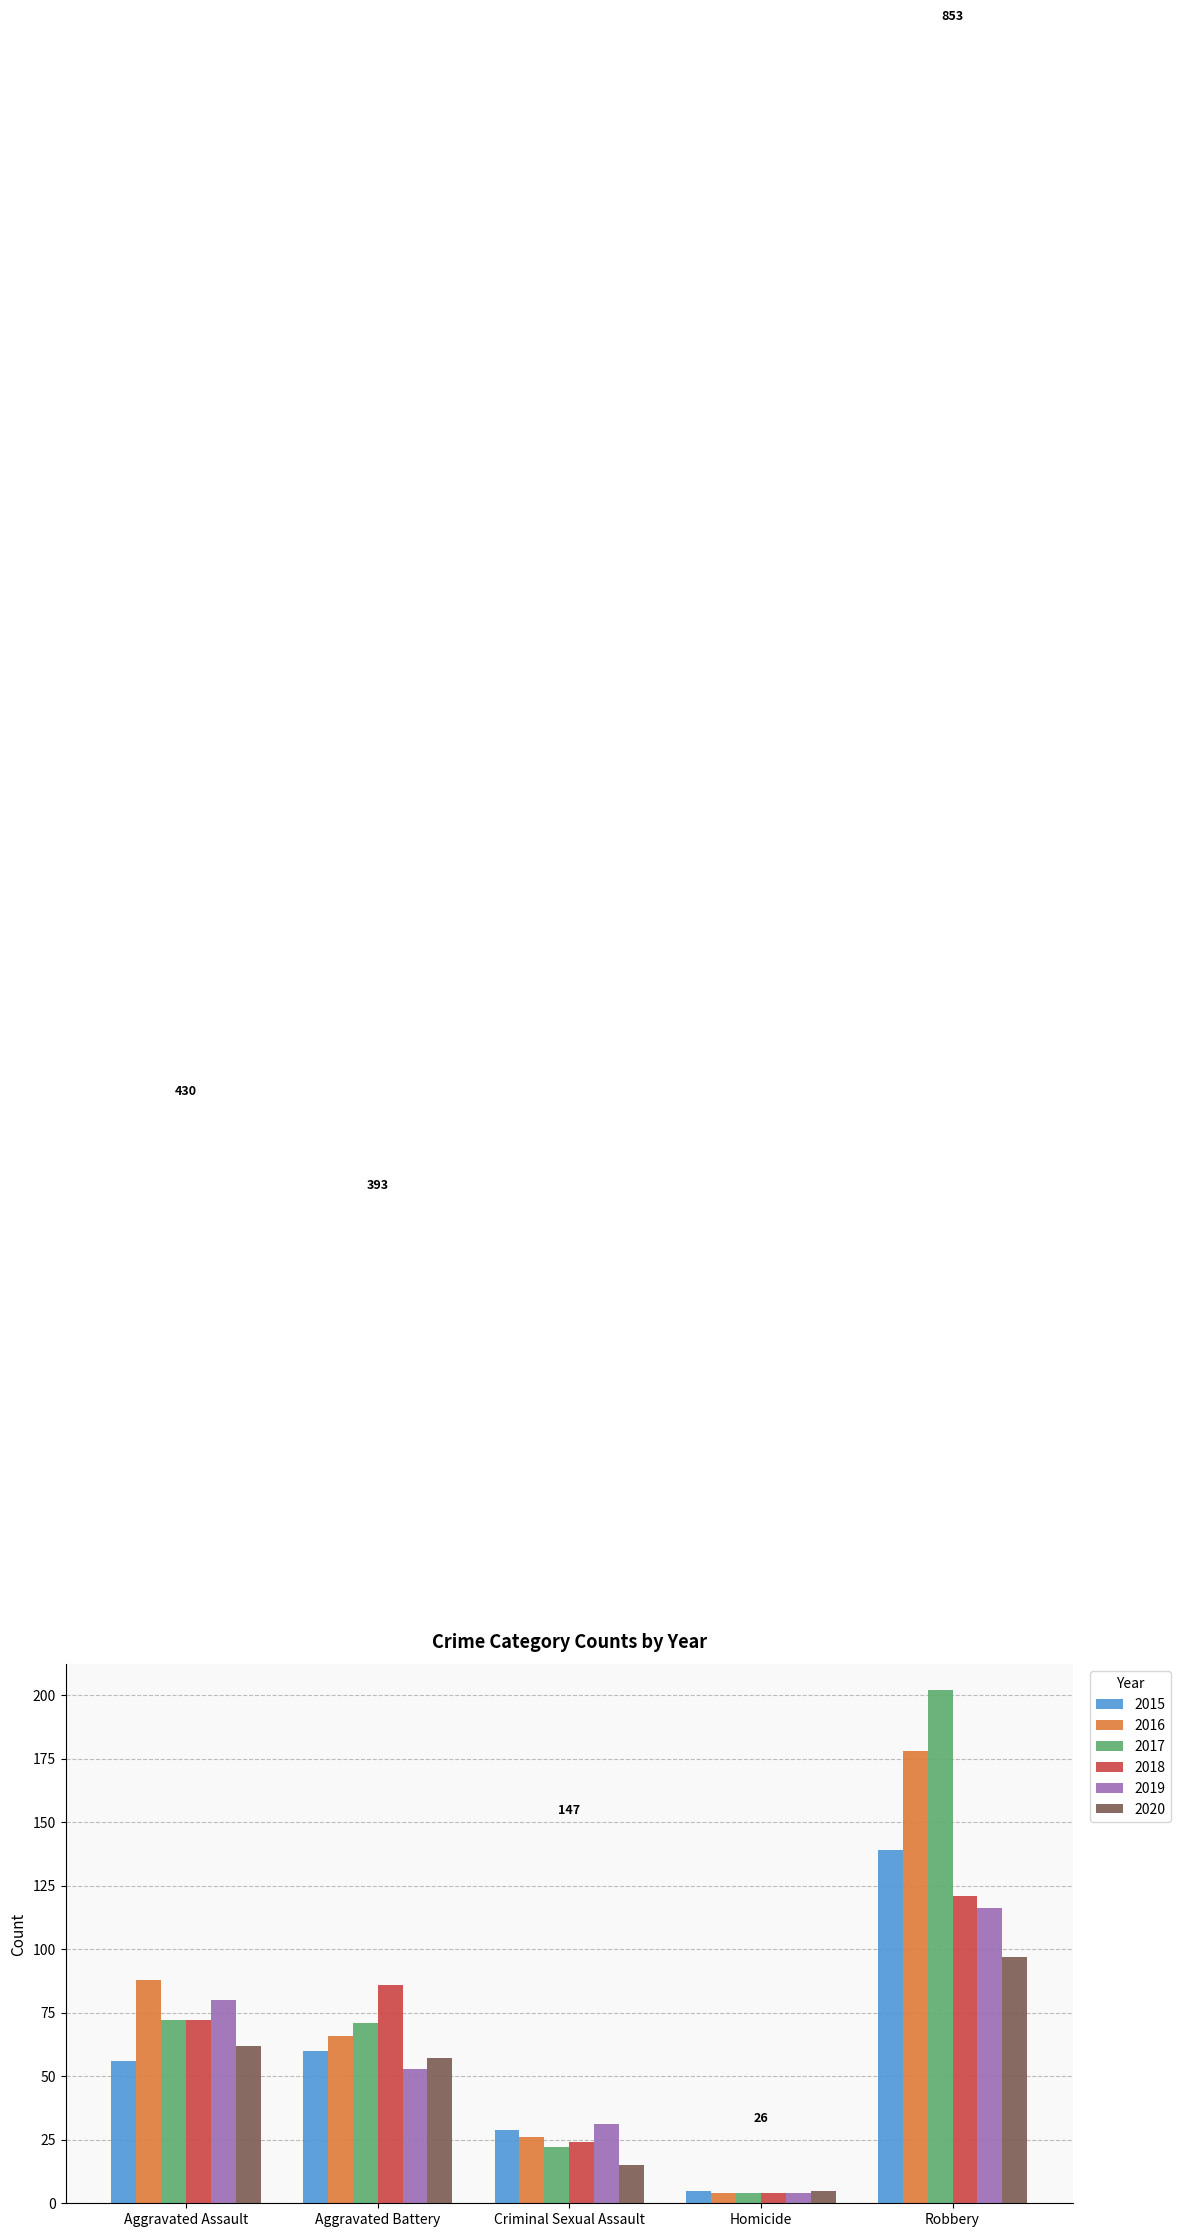

The value of 2018 at Criminal Sexual Assault is 7. True or false?

False